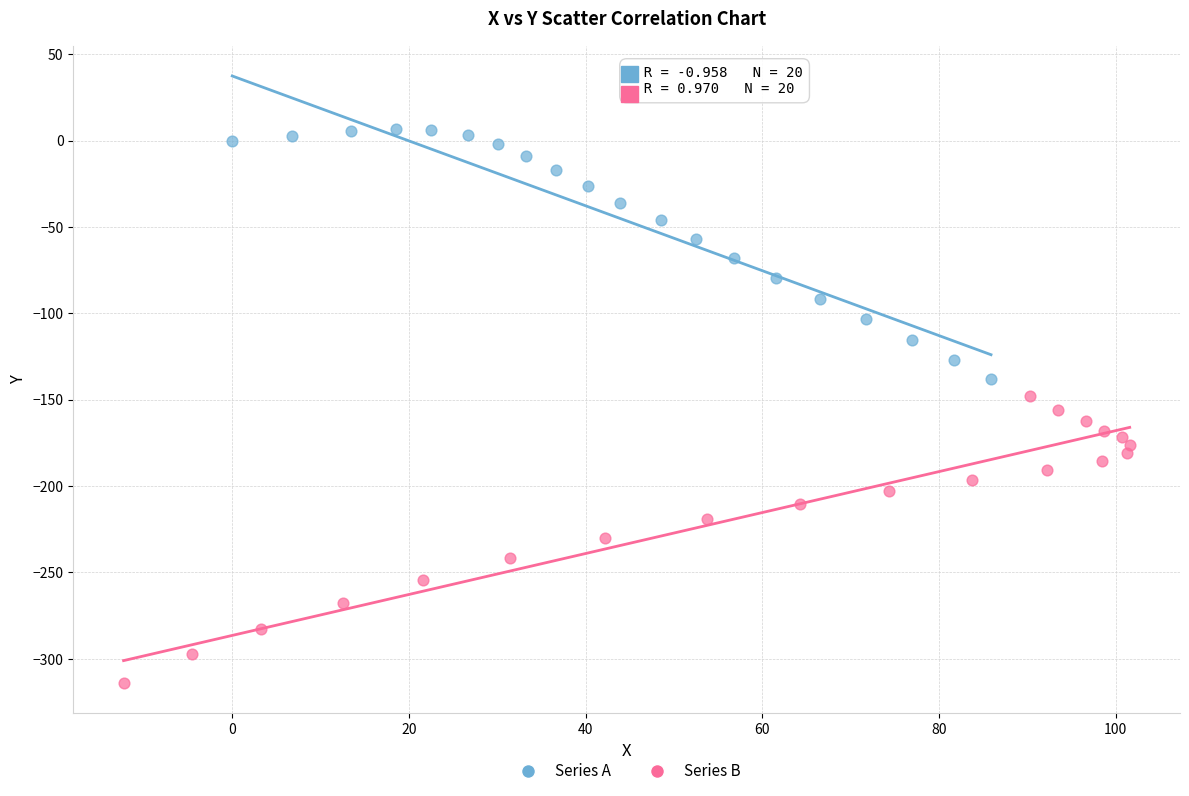

Which series contains the highest Y value?

Series A